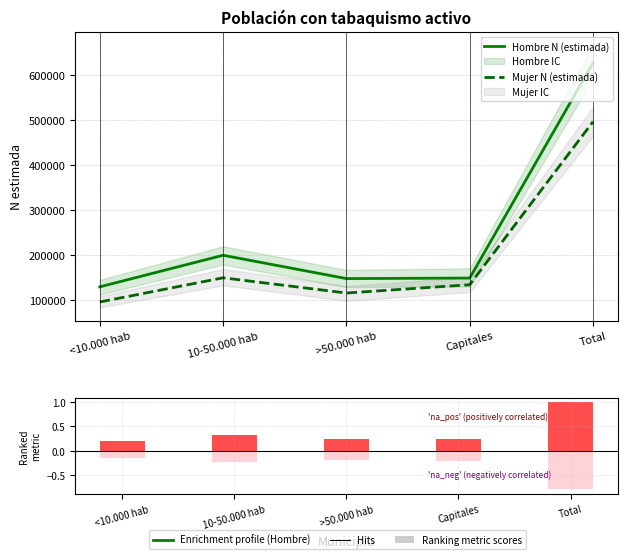

How many groups of bars are there?

5